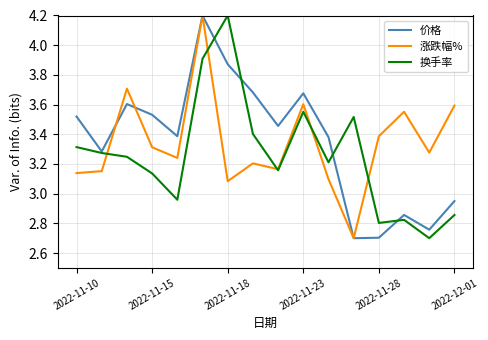

What is the lowest value of the 换手率 series?

2.7